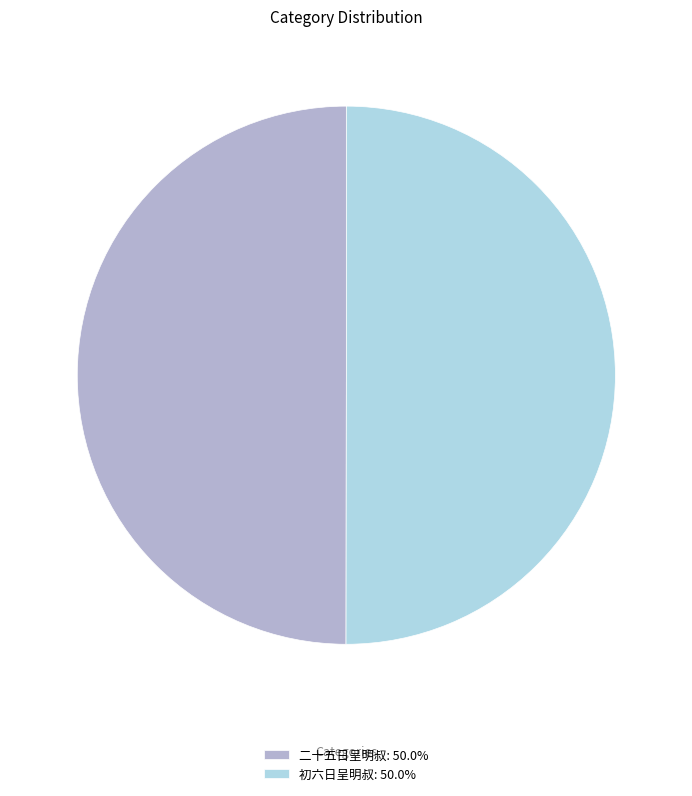

Approximately how many times larger is the value at 二十五日呈明叔: 50.0% compared to 初六日呈明叔: 50.0%?

1.0